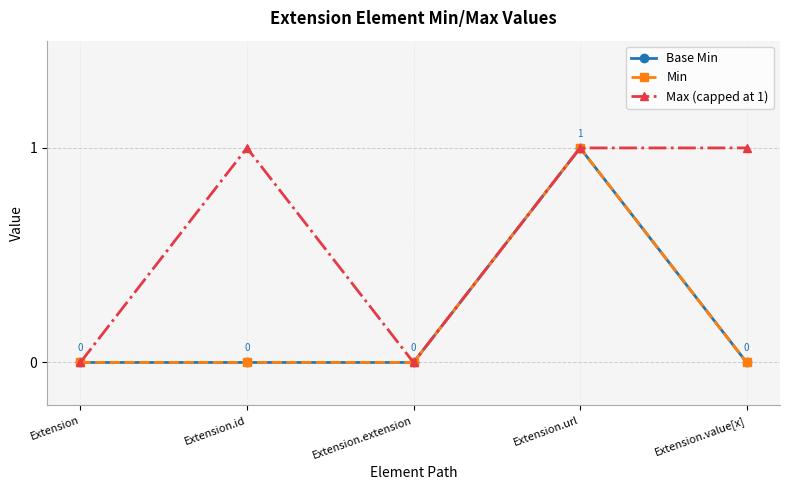

What is the label of the 2nd point from the left?

Extension.id